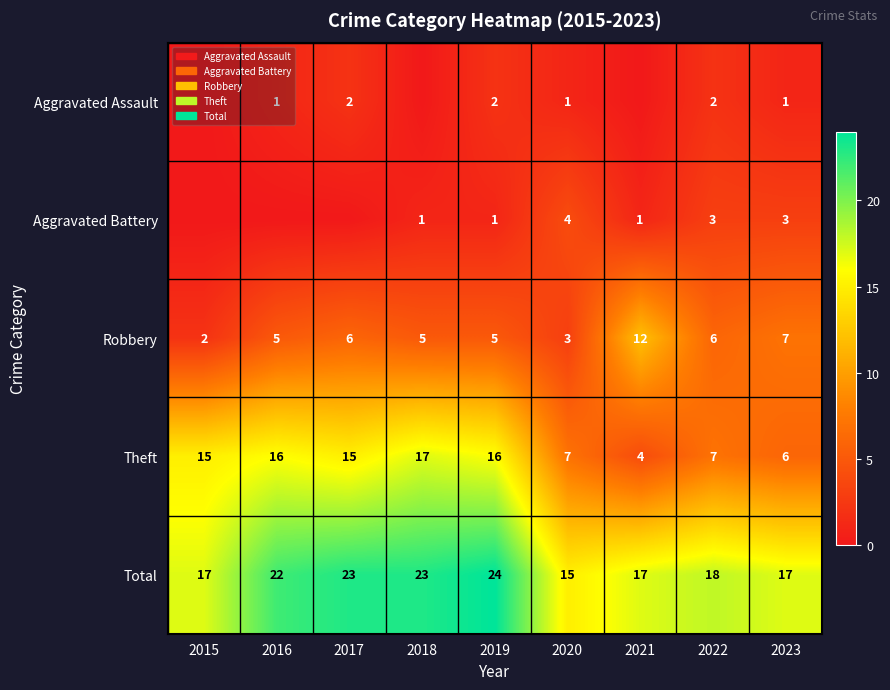

Where does the Total series first go above 18?

2016